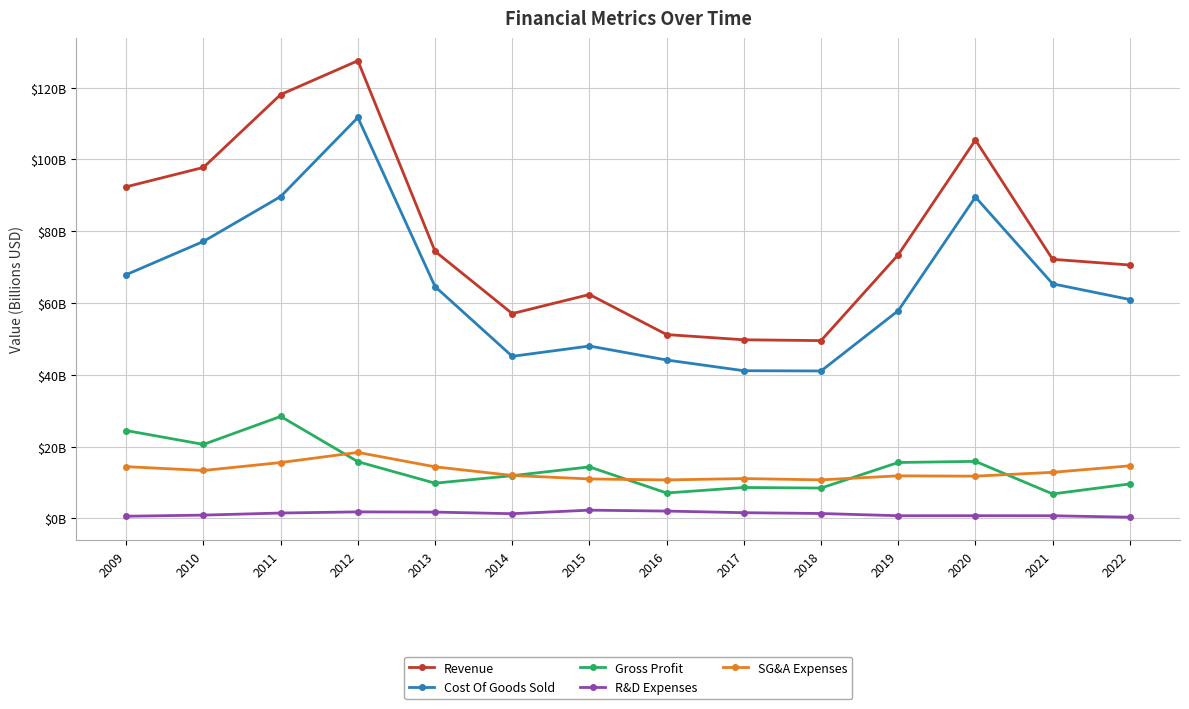

What is the average value of the Cost Of Goods Sold series?

64.6